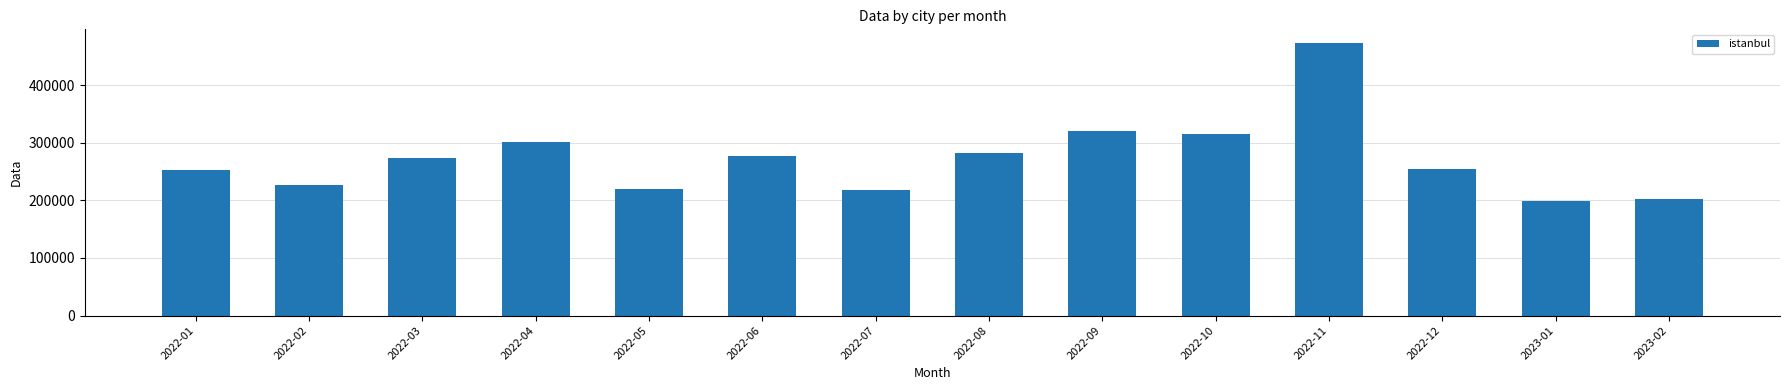

How many values exceed 273938?

7